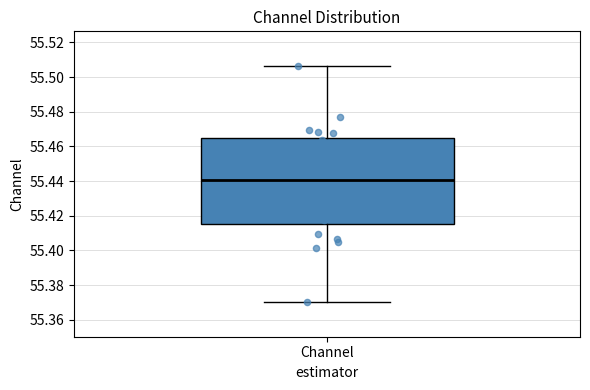

Where does the median line of the box for Channel sit on the y-axis? The values are not printed on the chart, so give them approximately, as read against the axis.

55.440